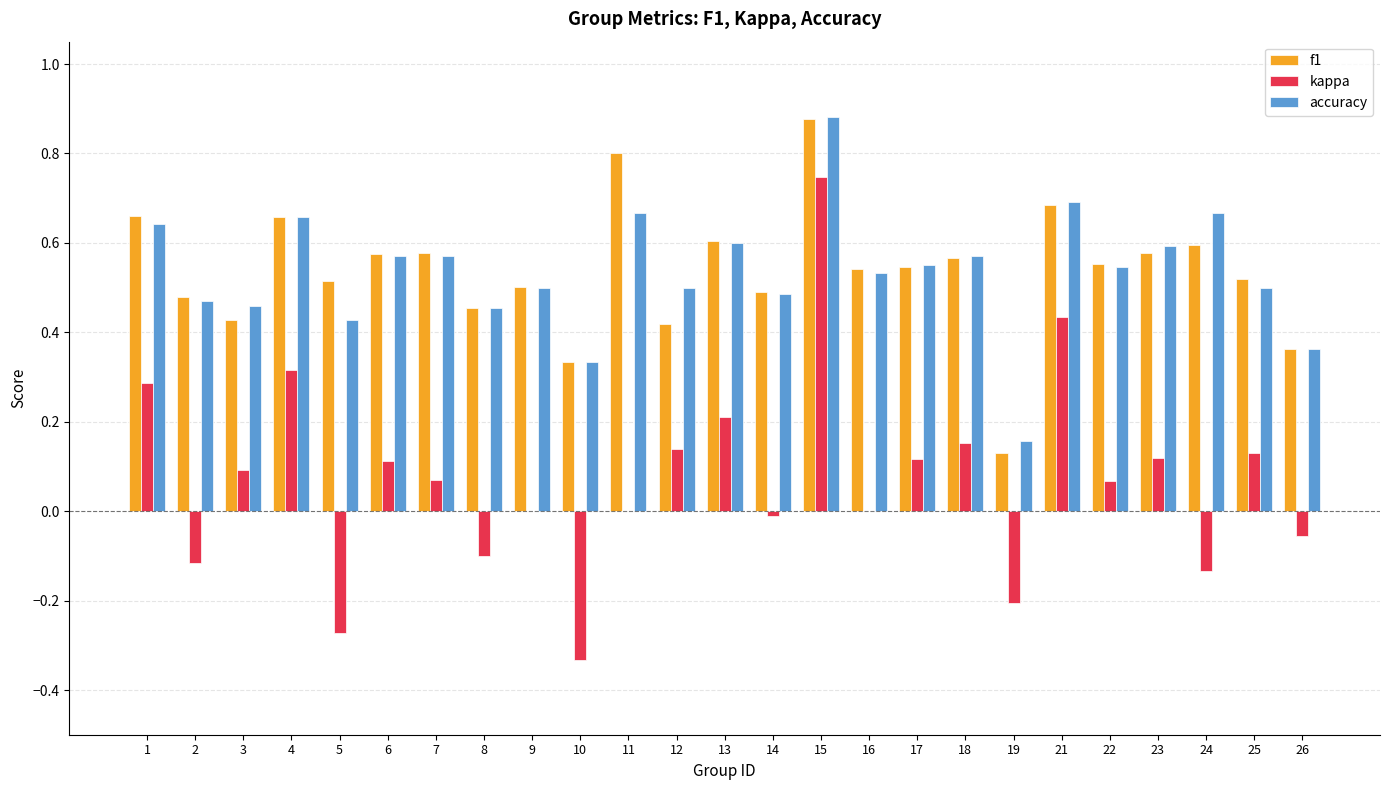

At which category is the sum across all series the highest?

15